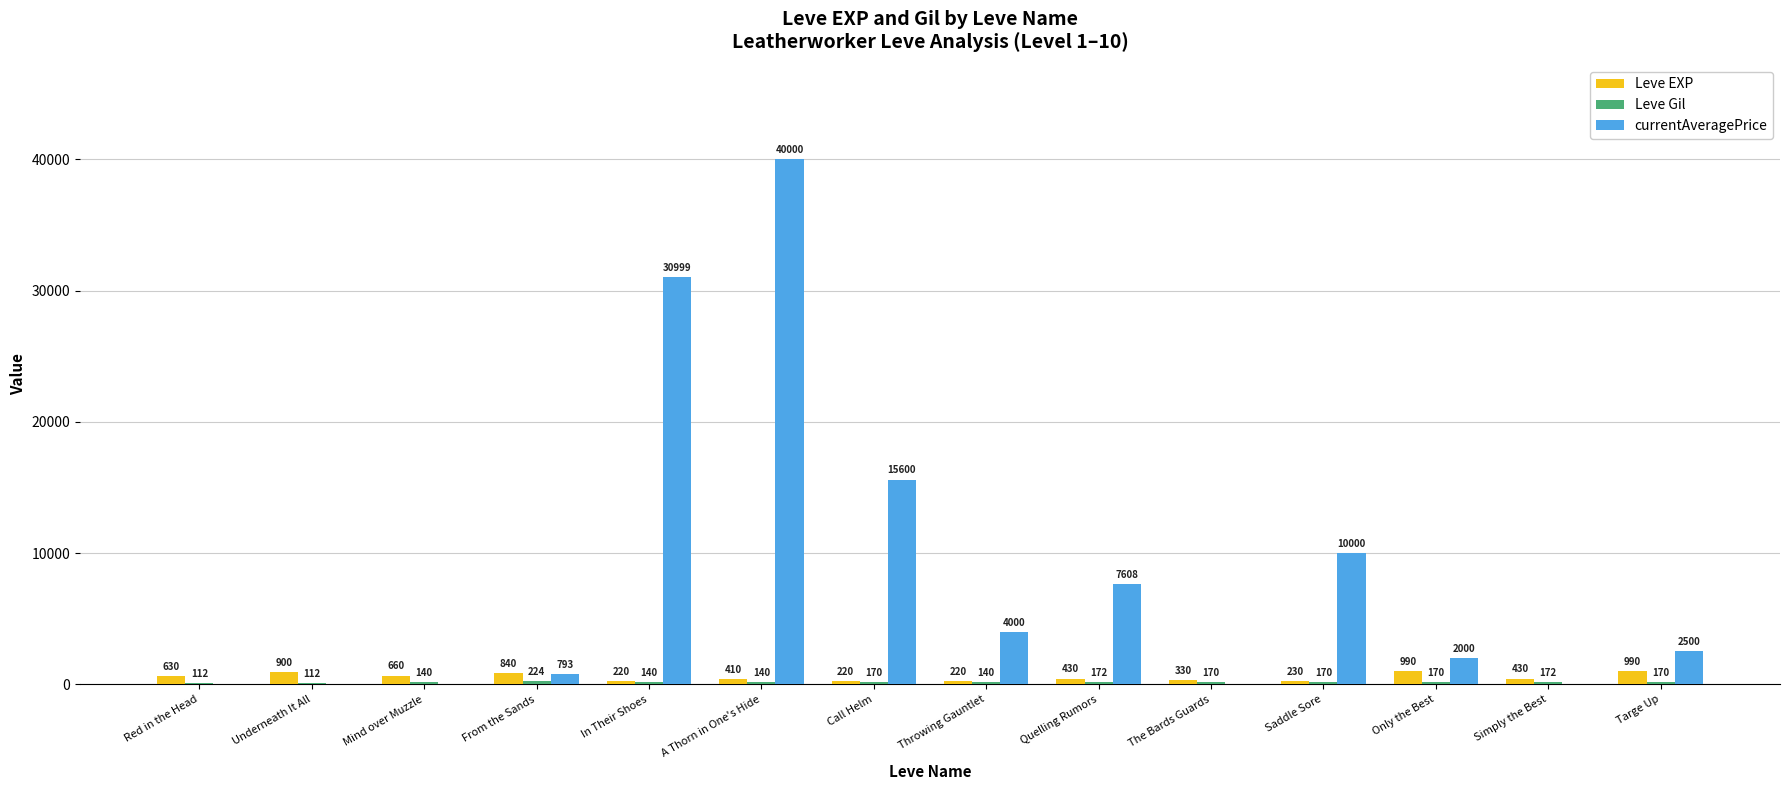

At which category does the chart reach its peak across all series?

A Thorn in One's Hide